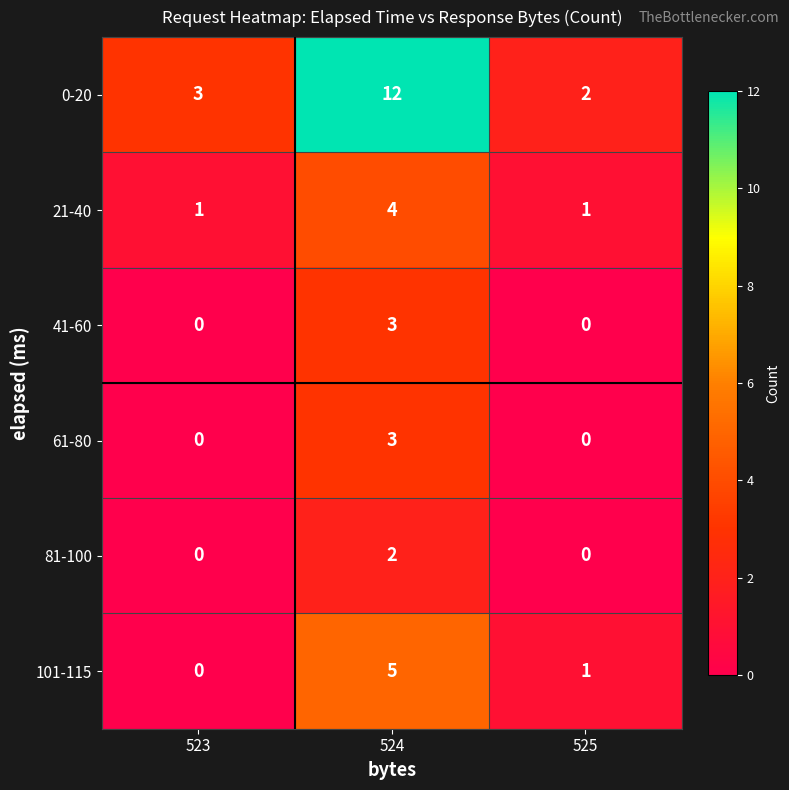

What is the sum of all 0-20 values?

17